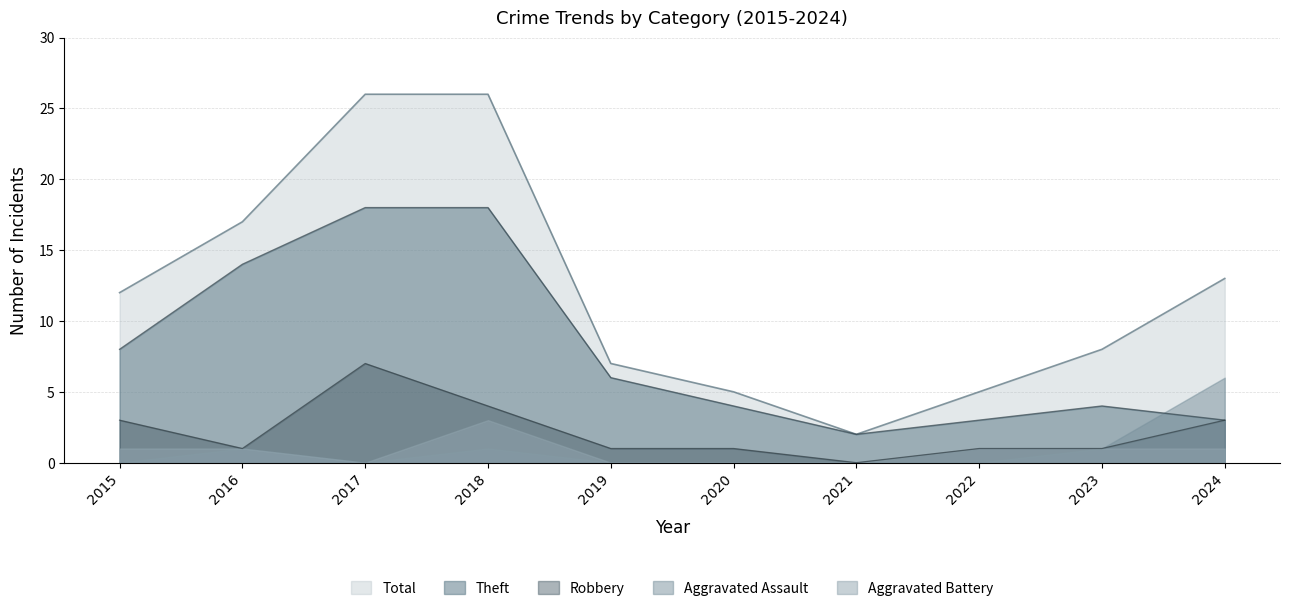

What are all the series names shown in the legend?

Total, Theft, Robbery, Aggravated Assault, Aggravated Battery